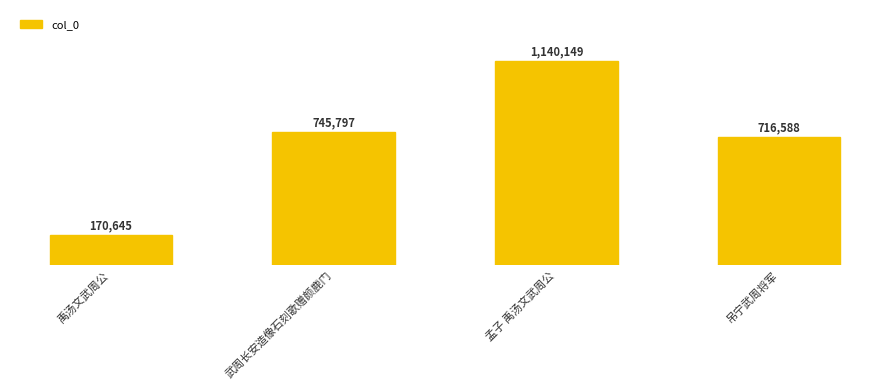

Which has a higher value, 禹汤文武周公 or 孟子 禹汤文武周公?

孟子 禹汤文武周公